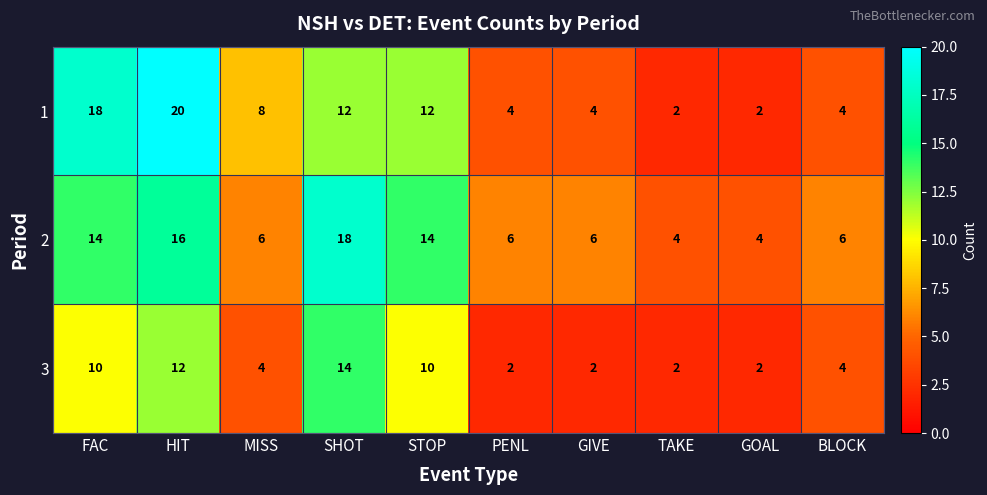

Count the 3 values in the range 2 to 10.

8